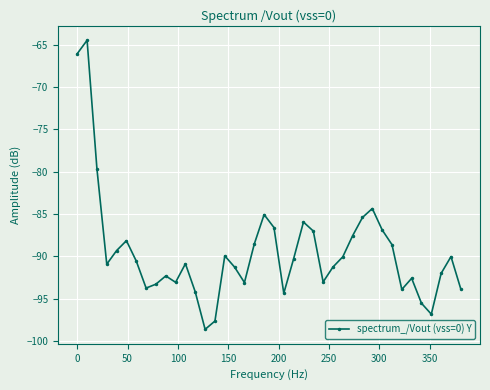

True or false: there are more than 2 points higher than both neighbors.

True